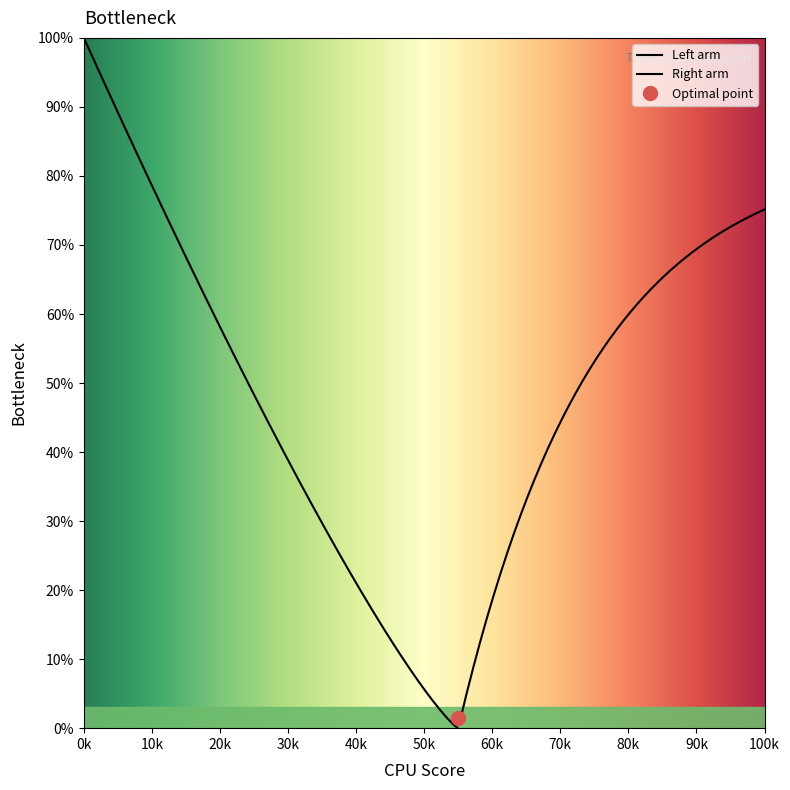

What is the difference between the second highest and second lowest values?

80